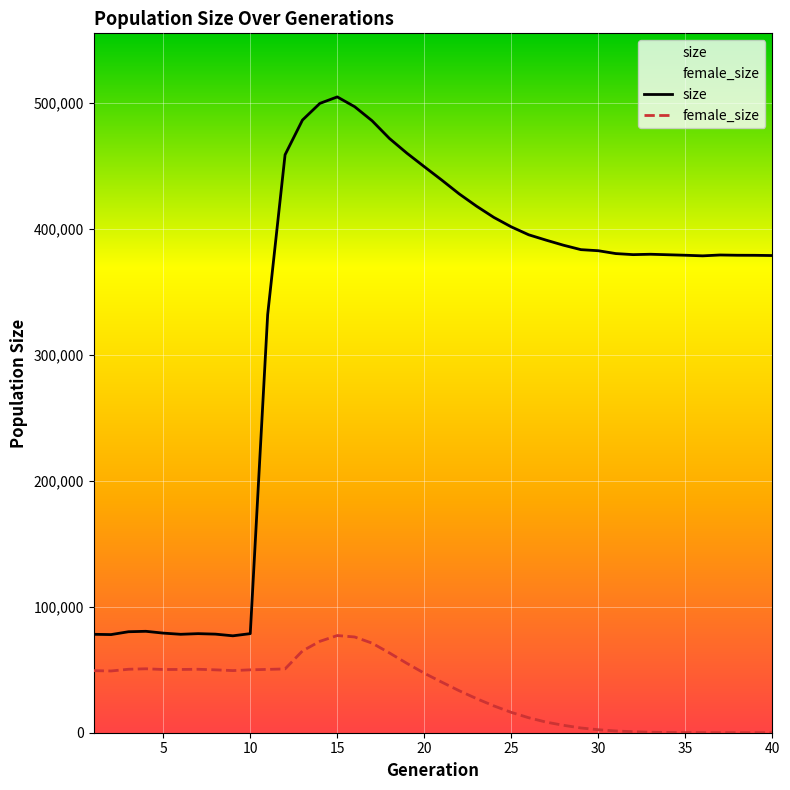

Is the value of size at 39 greater than the value of female_size at 11?

Yes